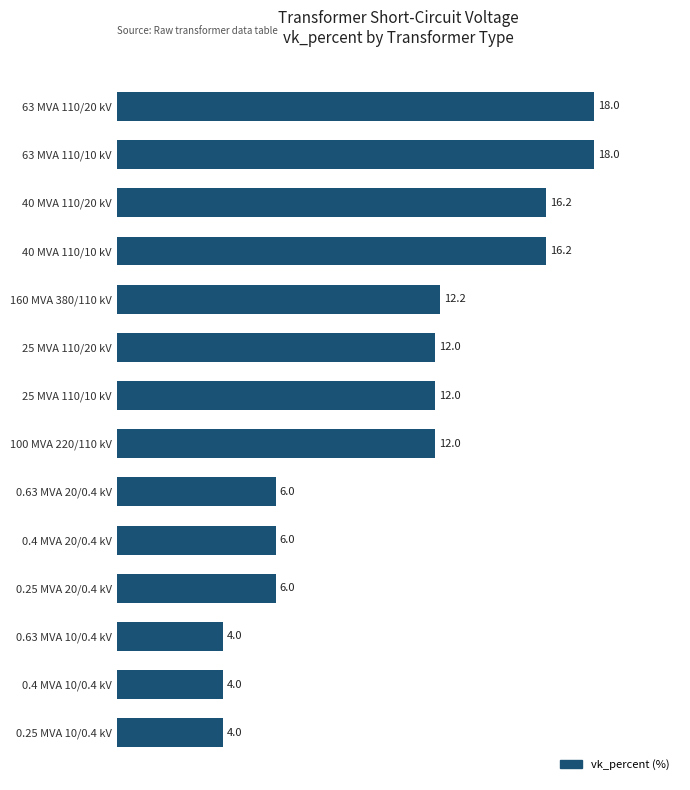

How many bars are there in total?

14